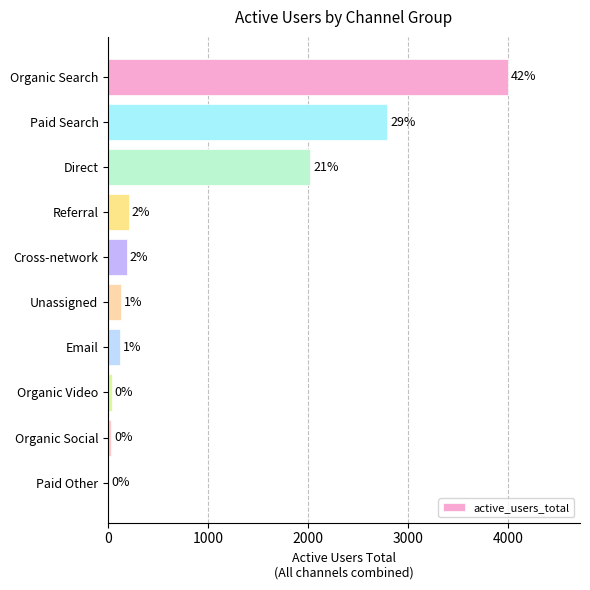

Are the bars horizontal?

Yes